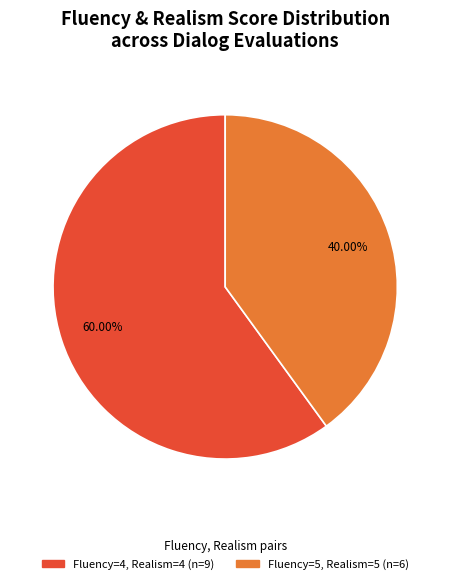

To the nearest percent, what is the difference between the largest and smallest slice percentages?

20%